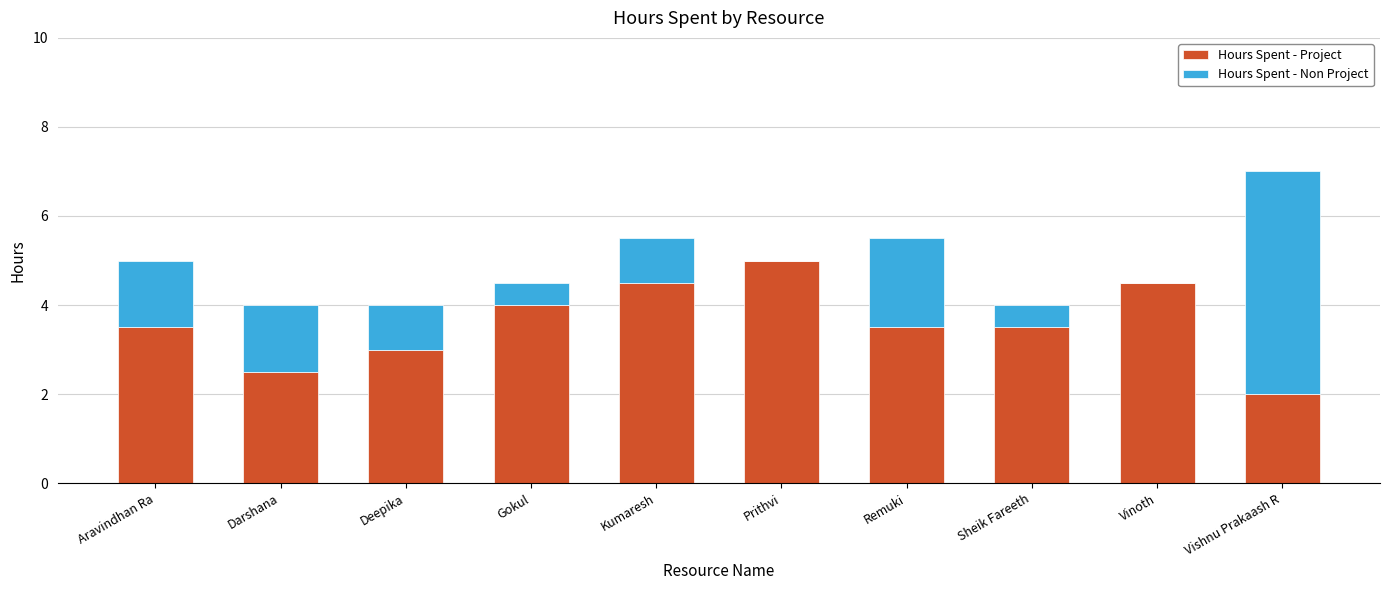

At which category is the sum across all series the highest?

Vishnu Prakaash R